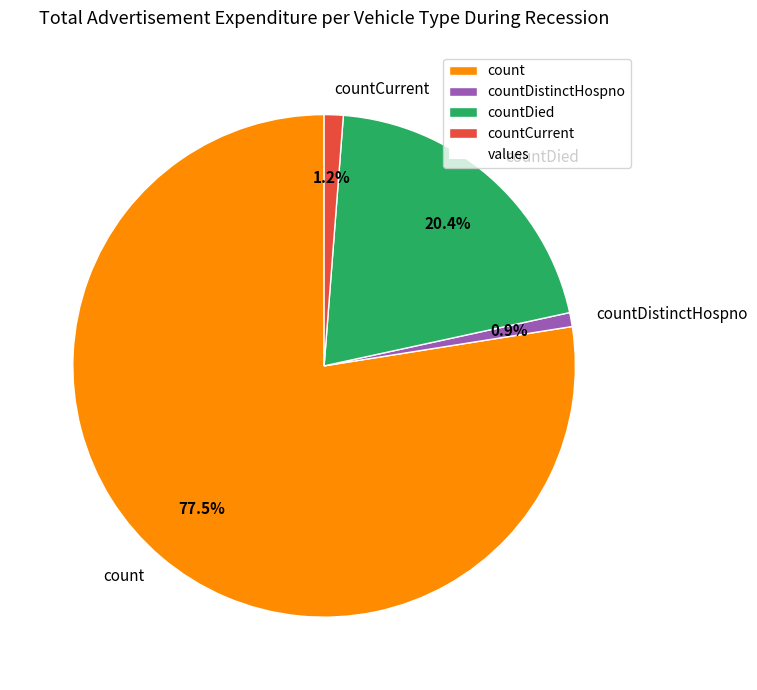

Count the number of slices in the pie.

4